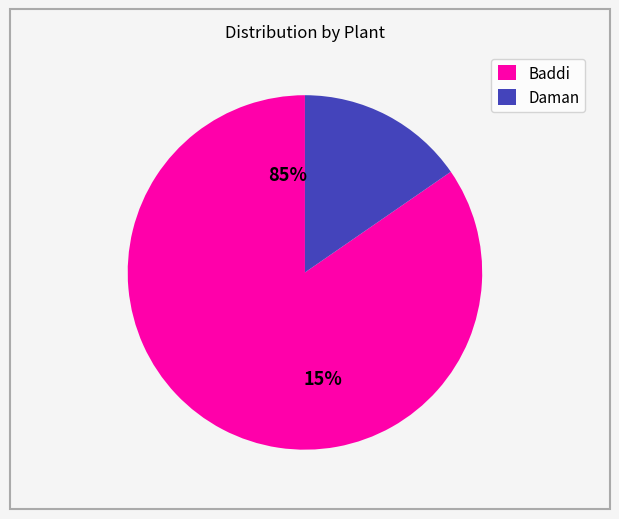

Which category accounts for the majority?

Baddi